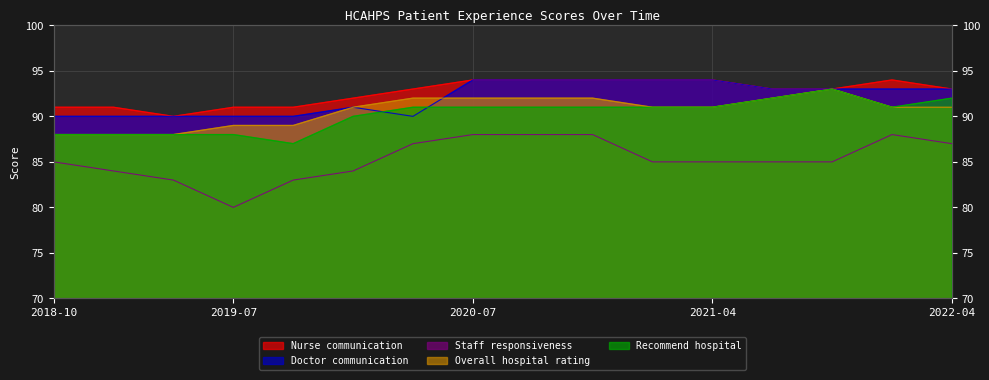

The value of Overall hospital rating at 2020-07 is 92. True or false?

True